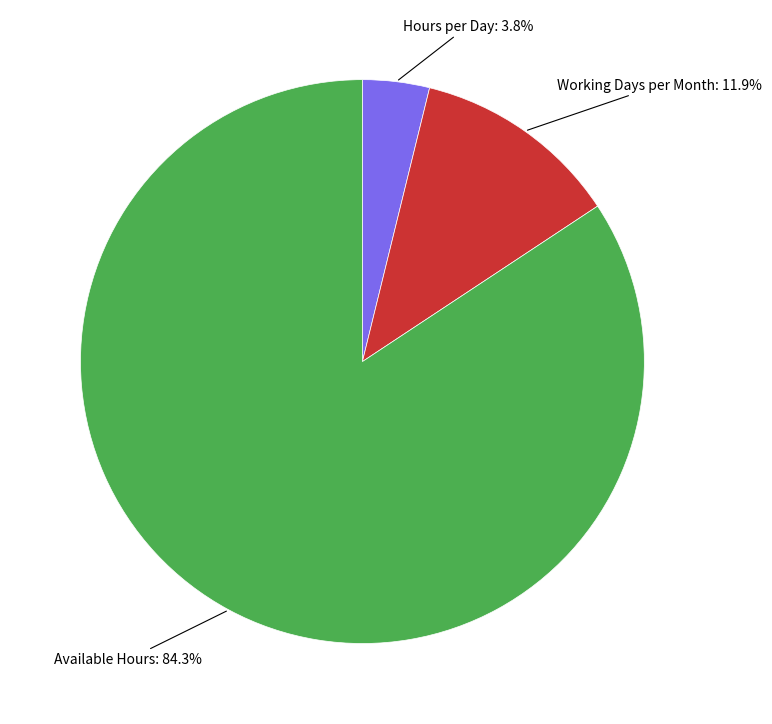

How many segments does this pie chart have?

3